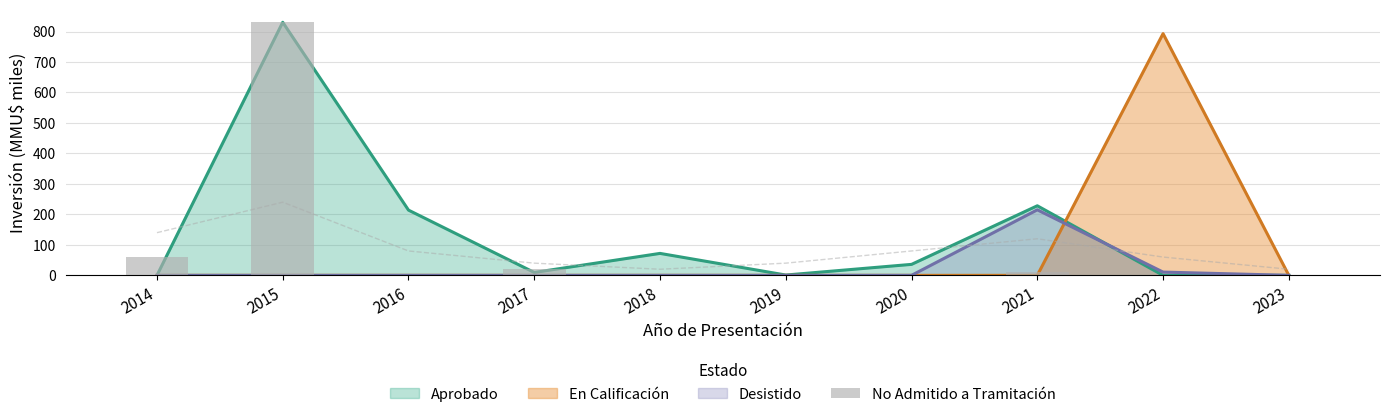

Does the chart contain any negative values?

No